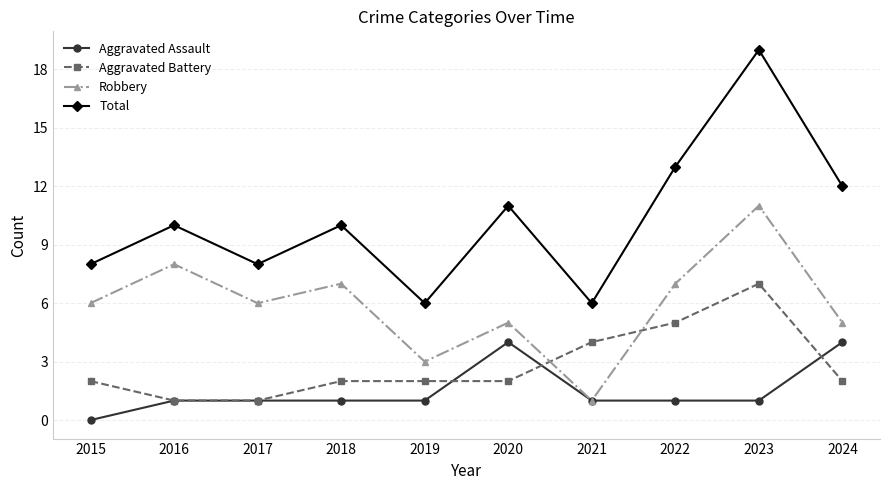

At which category is the sum across all series the highest?

2023